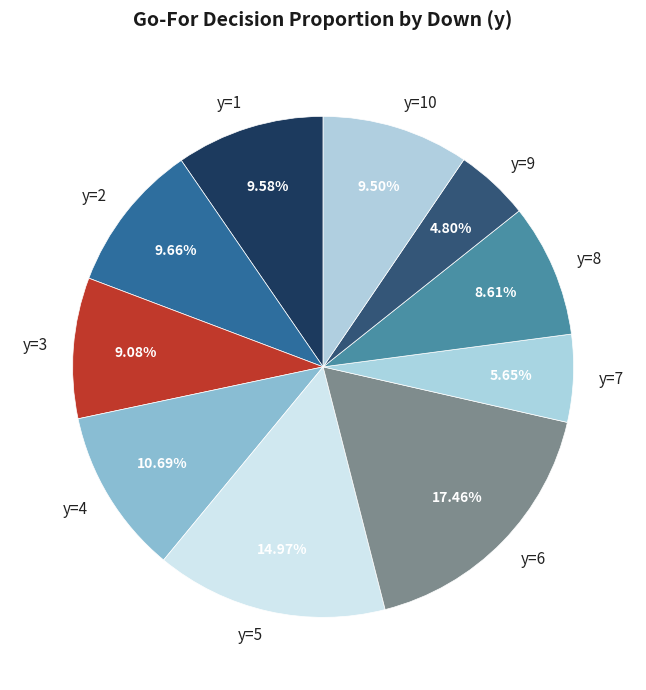

Is there a majority slice in this chart?

No